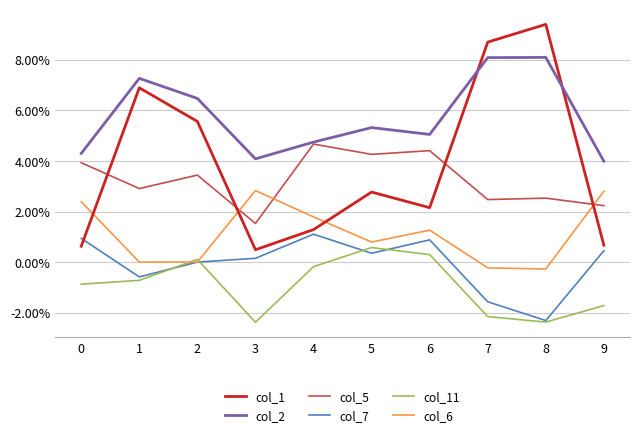

Does the chart display data point markers on the line(s)?

No